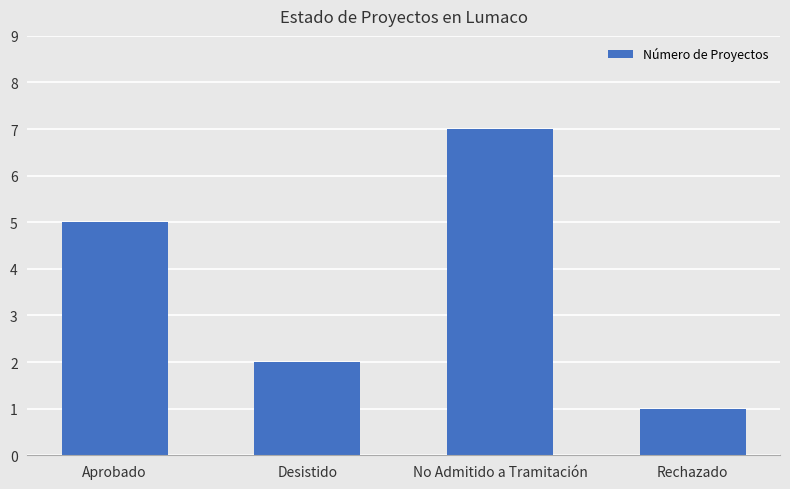

Rank the categories by value from lowest to highest.

Rechazado, Desistido, Aprobado, No Admitido a Tramitación